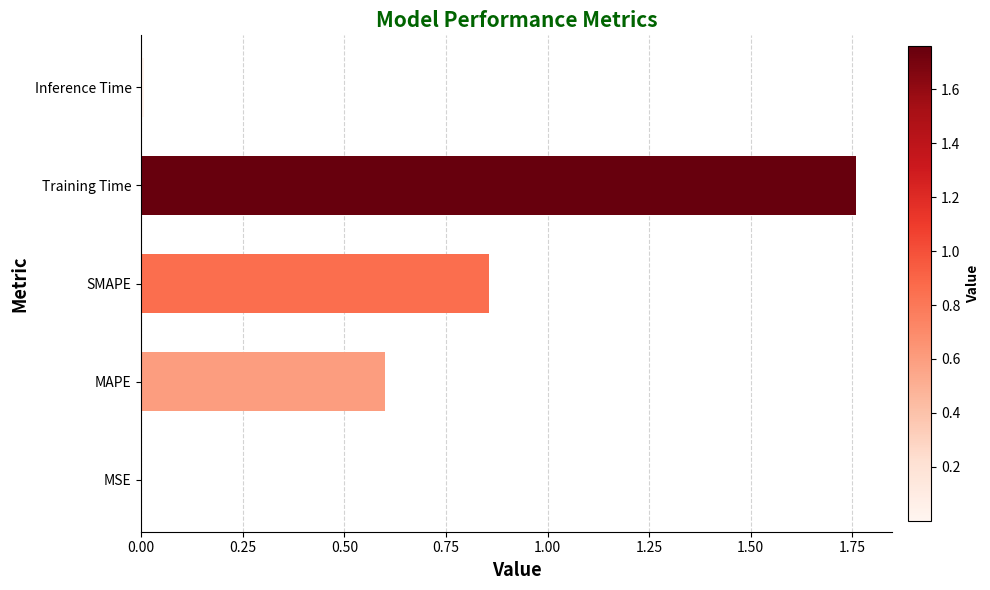

Is it true that the value at Training Time is 2.4?

False